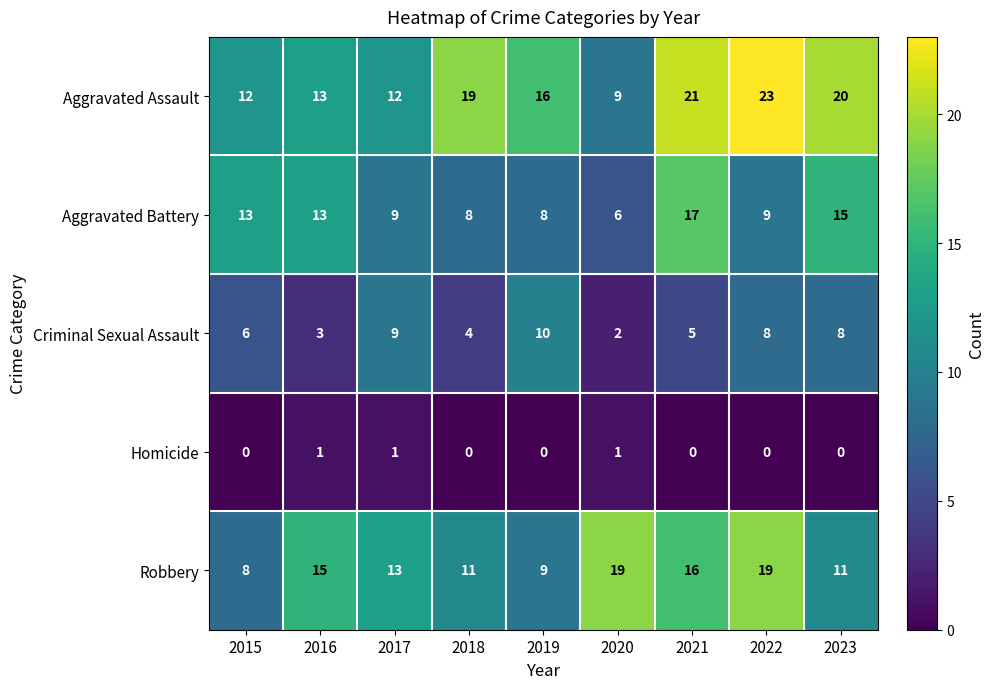

How many data points does each series have?

9